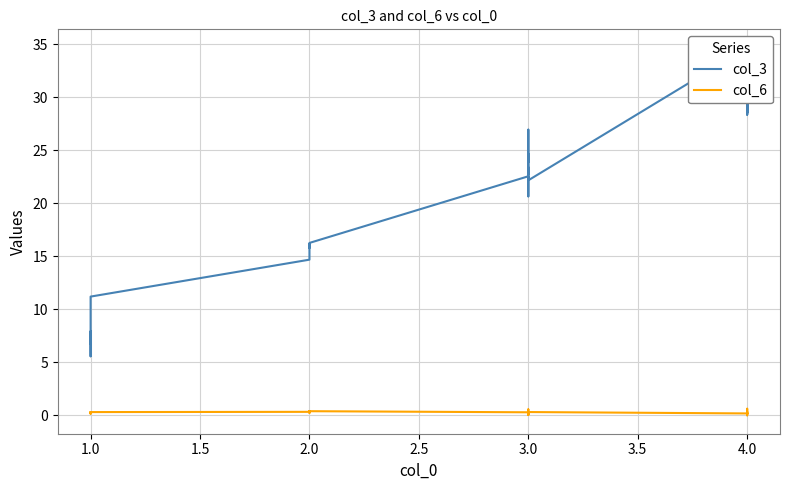

How many data points in col_3 are less than 22?

14